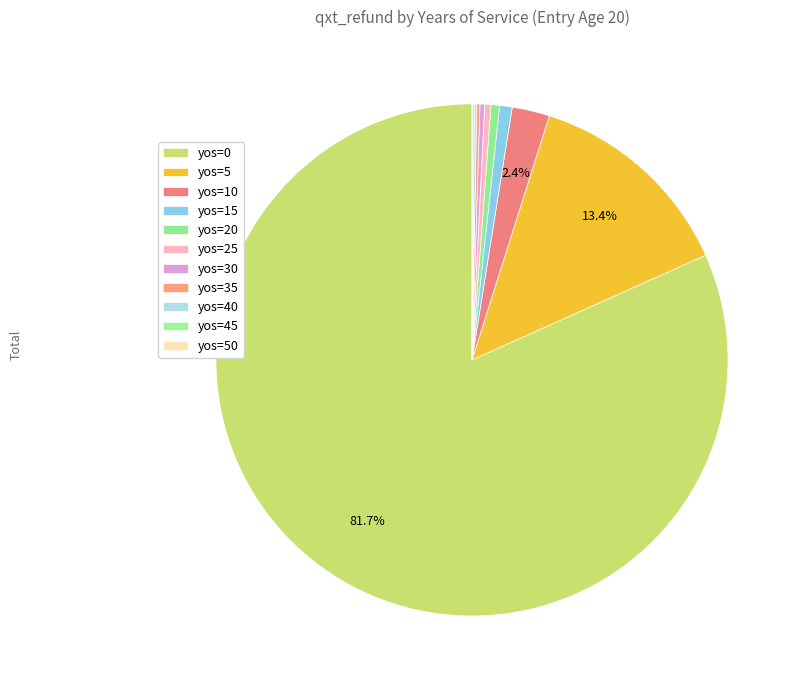

Is there any slice that represents more than half of the pie?

Yes